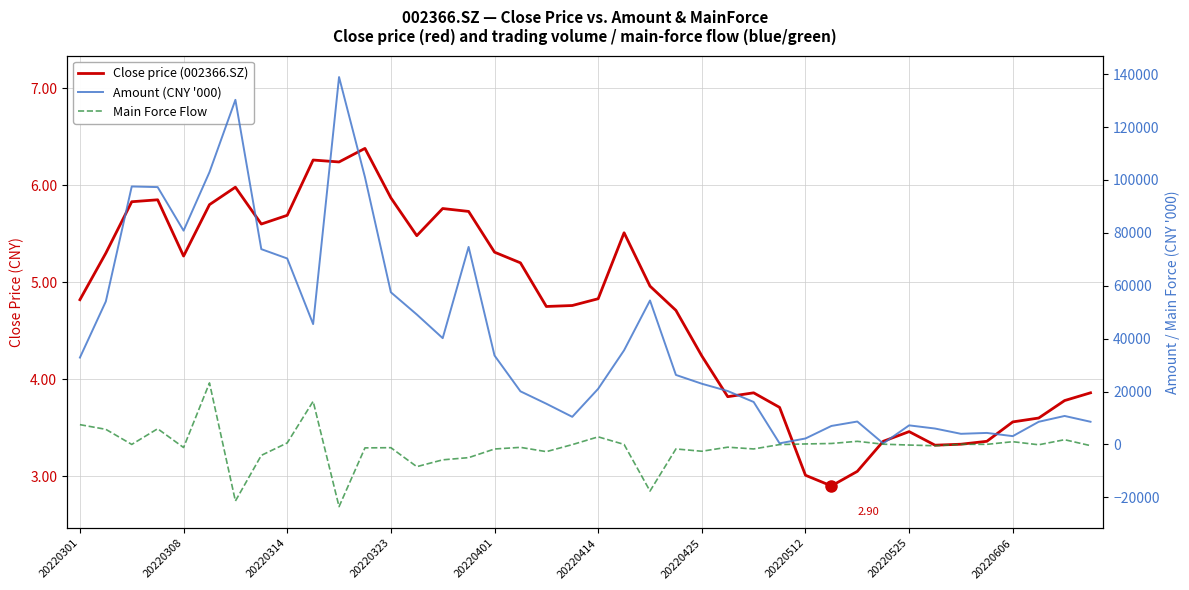

How many values in the Close price (002366.SZ) series are below 4?

15